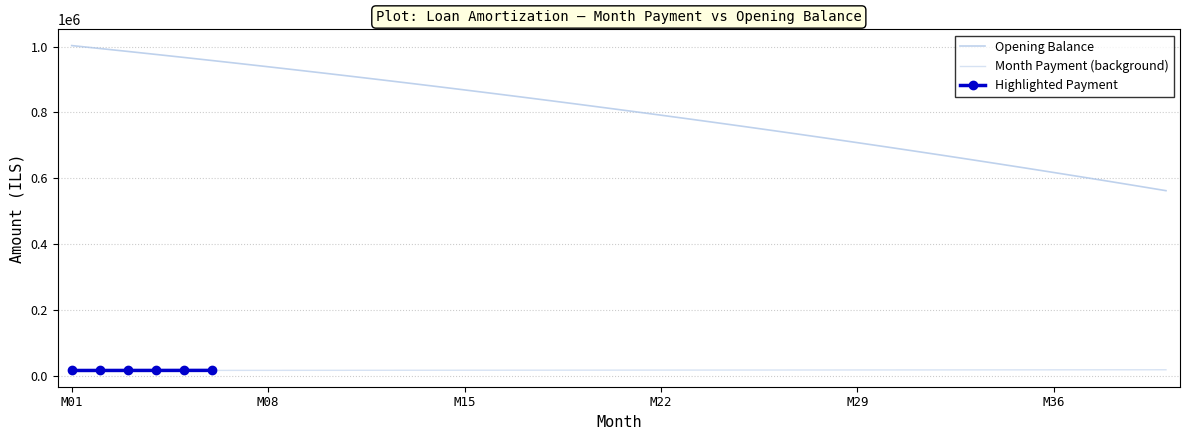

What is the greatest value displayed?

1003166.7